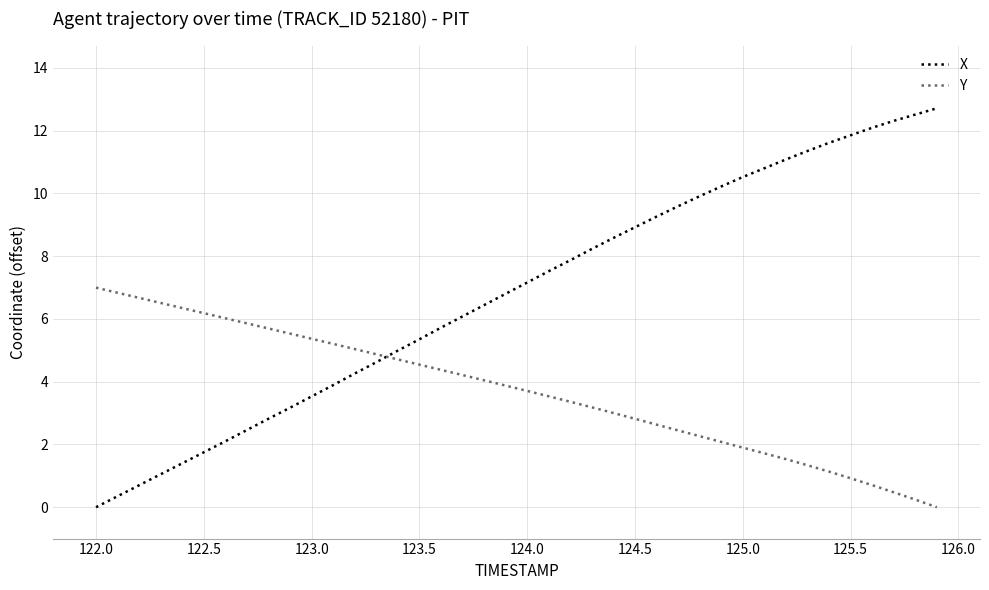

Which series ends up on top after the final intersection of X and Y?

X